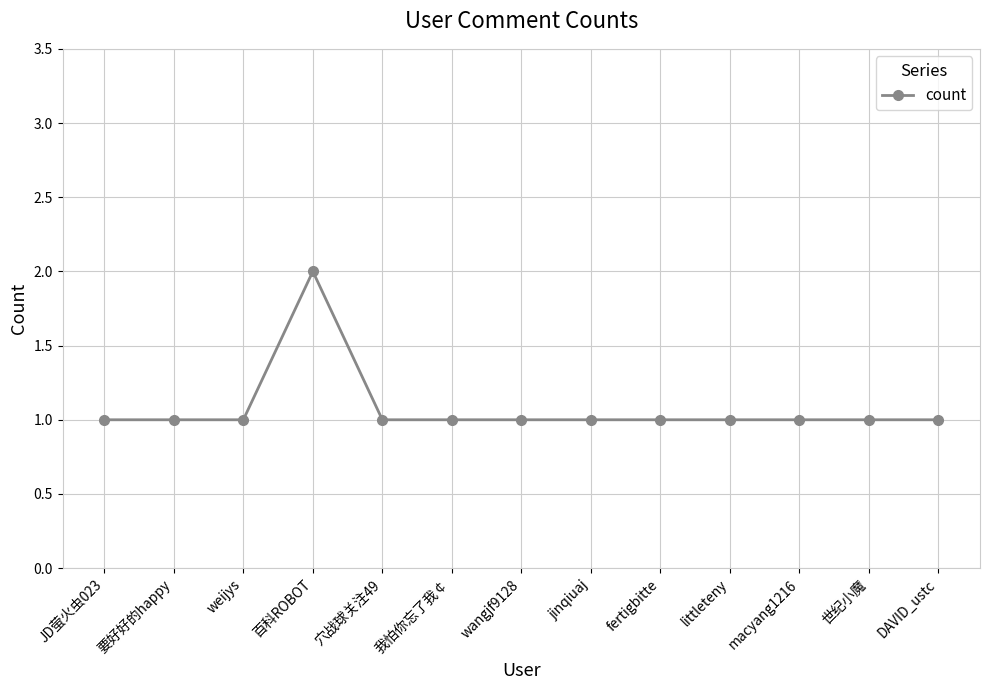

What is the smallest value displayed?

1